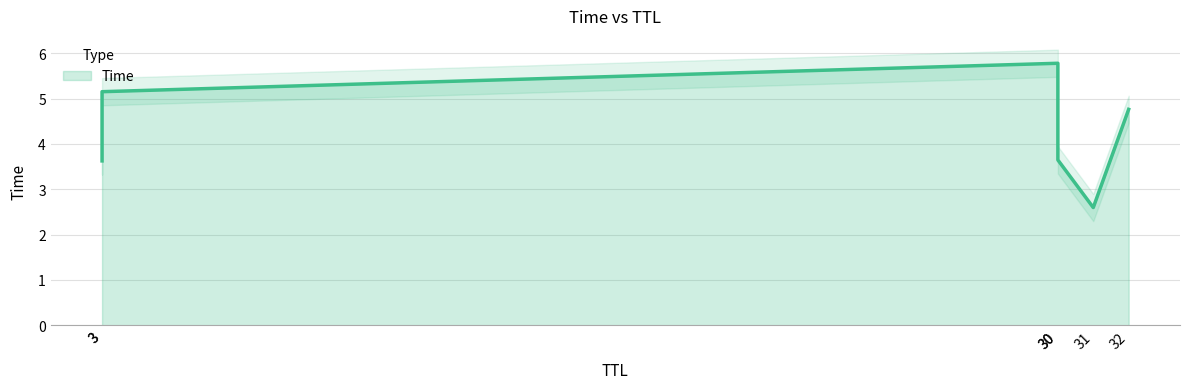

How many values are below 4?

3